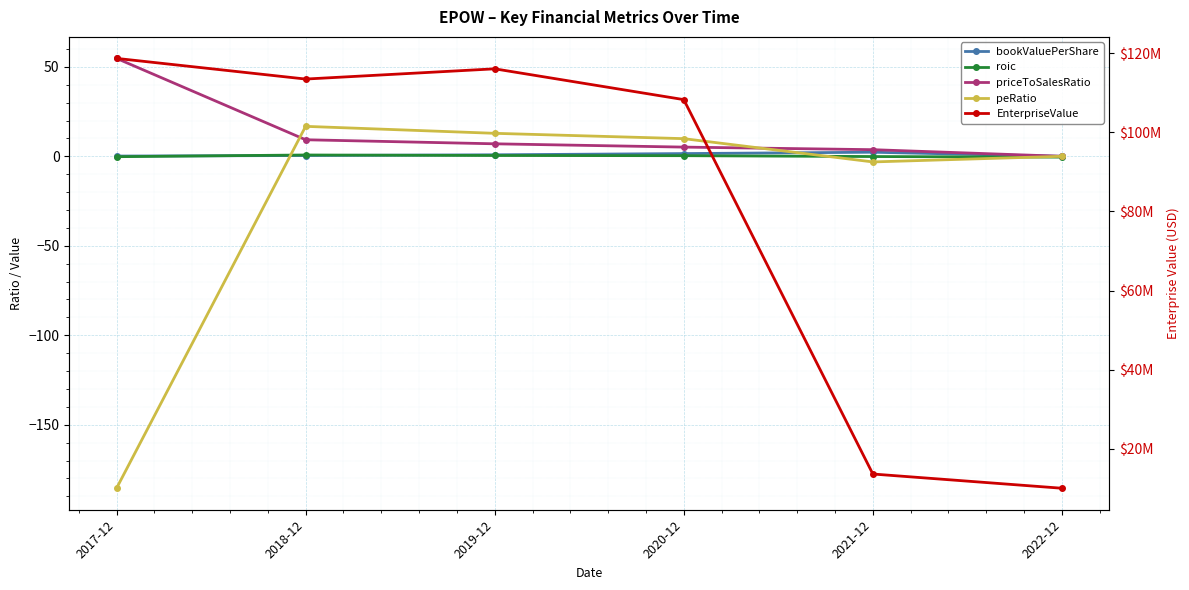

What is the total value across all series at 2018-12?

113468143.1